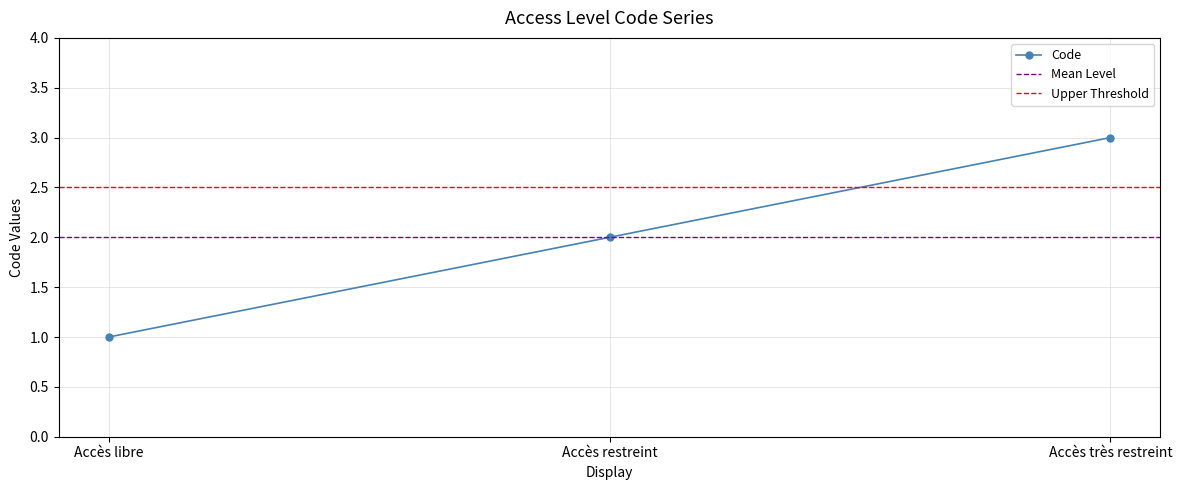

What is the maximum value shown in the chart?

3